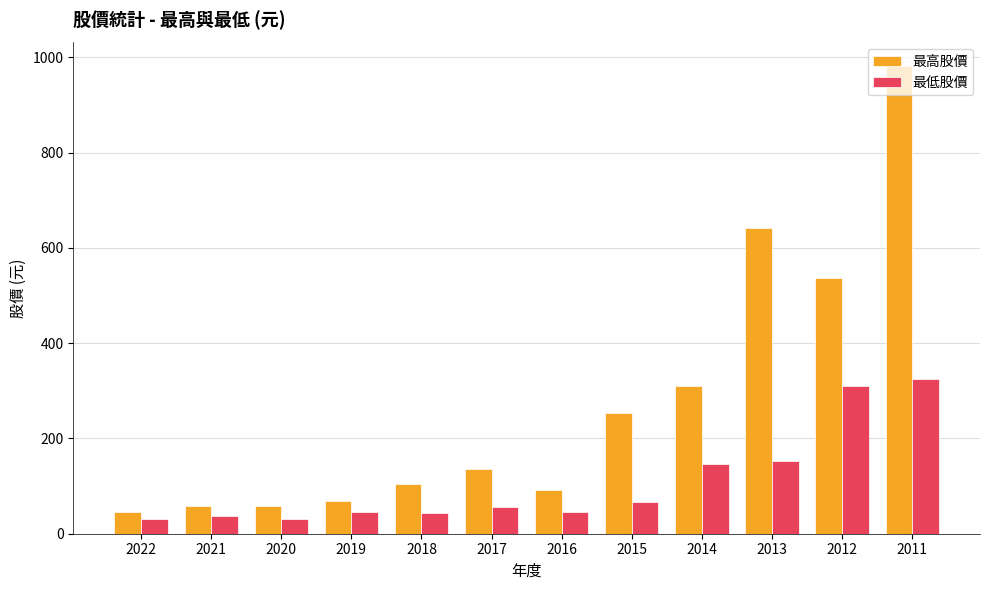

What is the value of the 最低股價 bar at the 12th from the left?

325.0